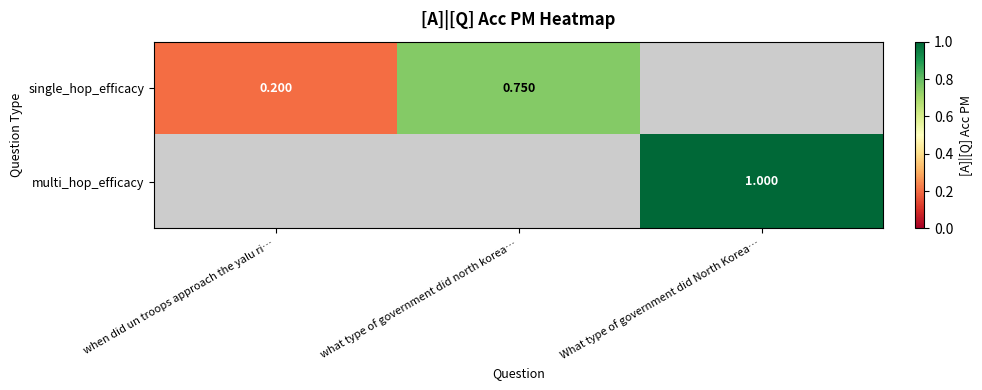

The value of single_hop_efficacy at what type of government did north korea… is 0.4. True or false?

False